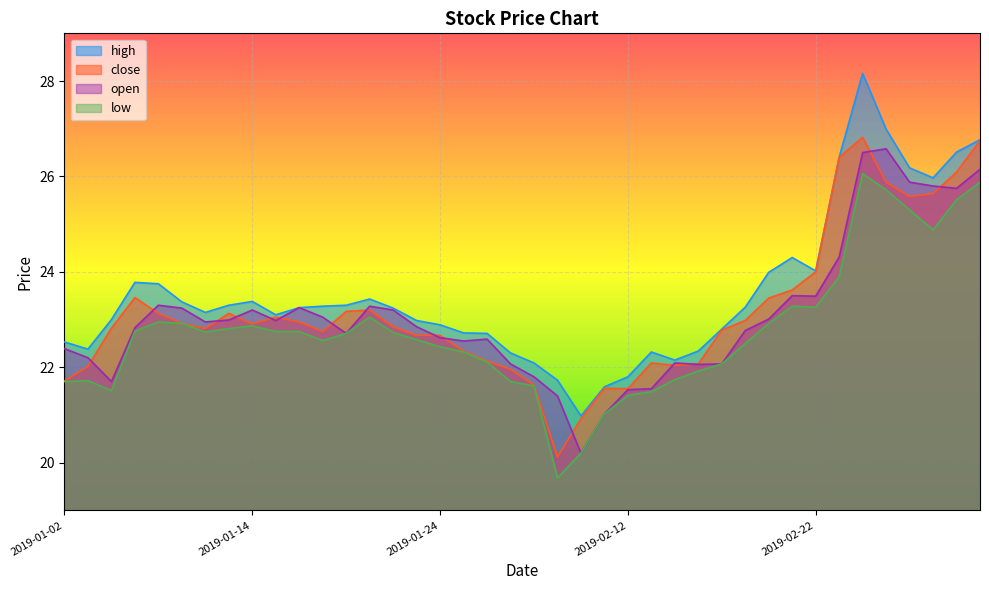

Which has a higher value, 2019-02-25 or 2019-02-19?

2019-02-25